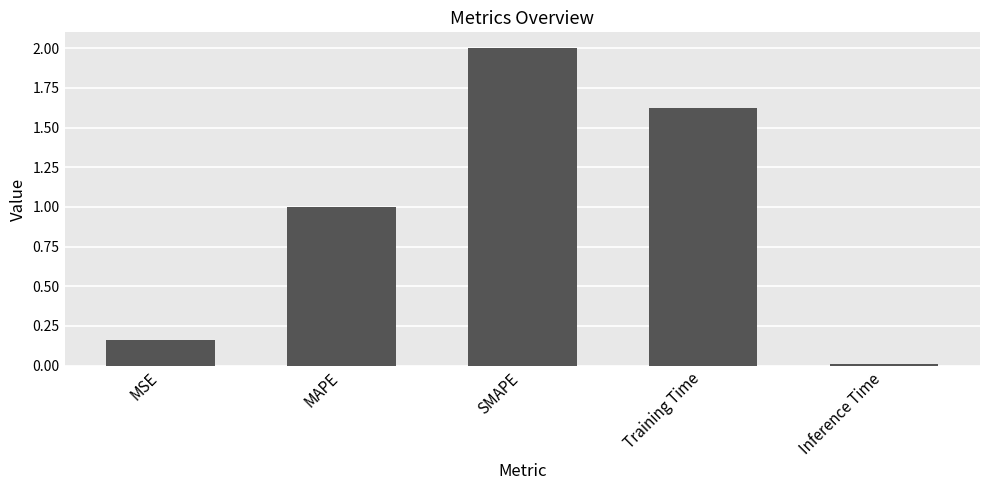

What is the average value?

1.0